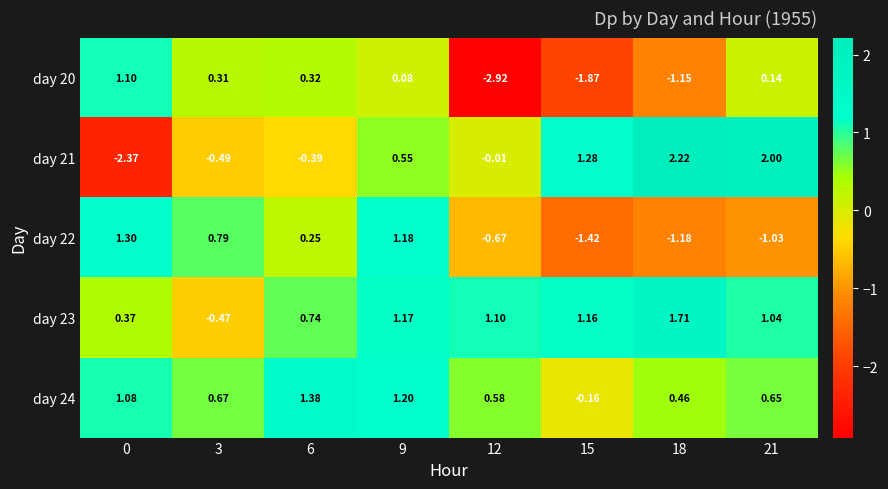

Is the value of day 20 at 3 greater than the value of day 21 at 0?

Yes